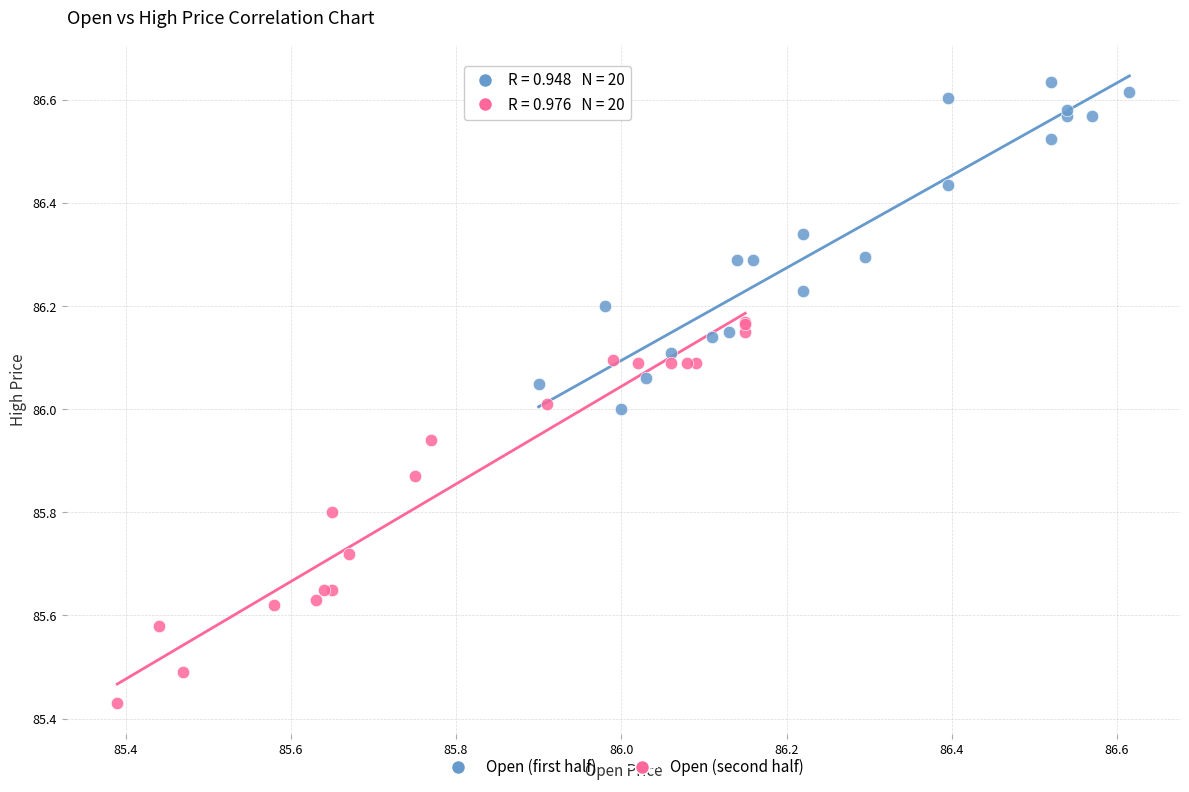

Which series reaches the maximum Y coordinate?

Open (first half)